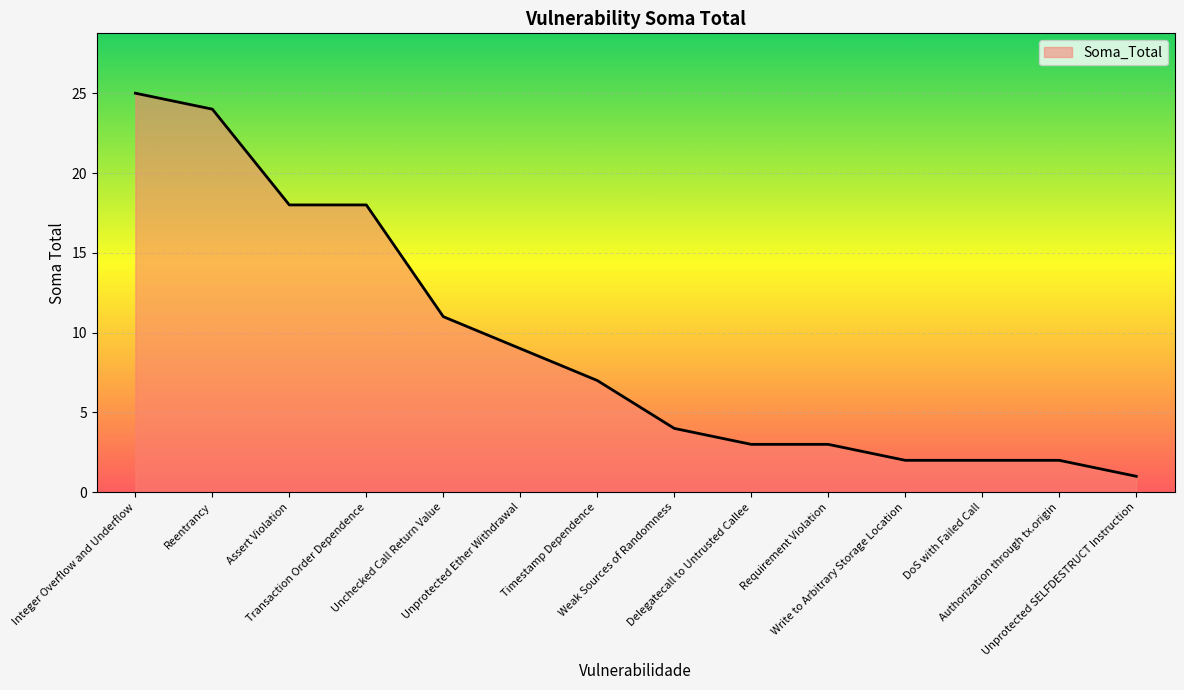

What is the maximum value shown in the chart?

25